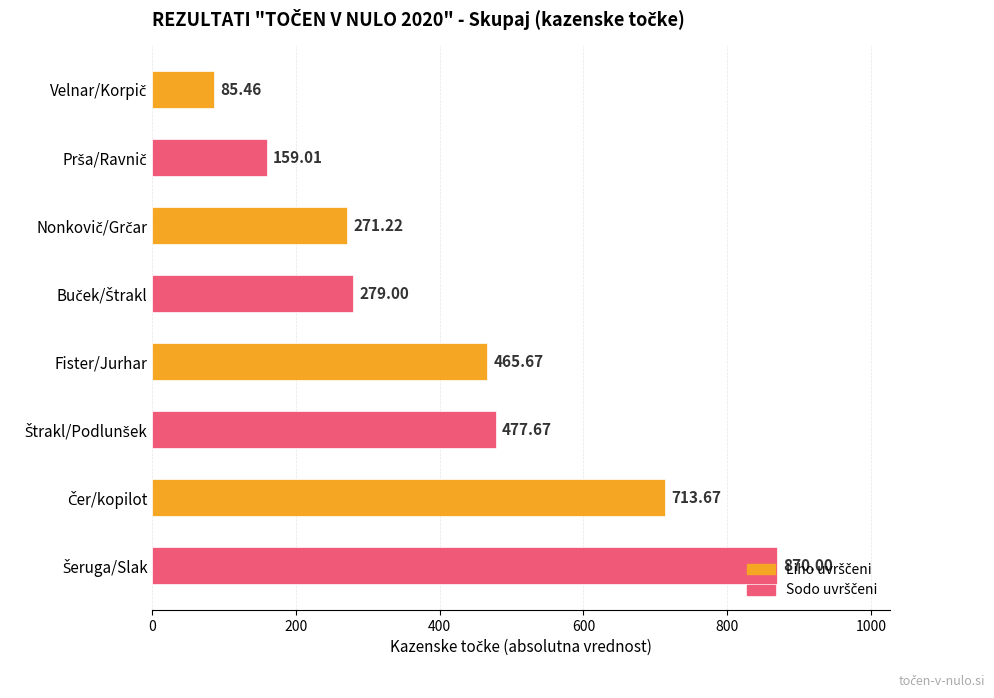

What is the sum of all values?

3321.7